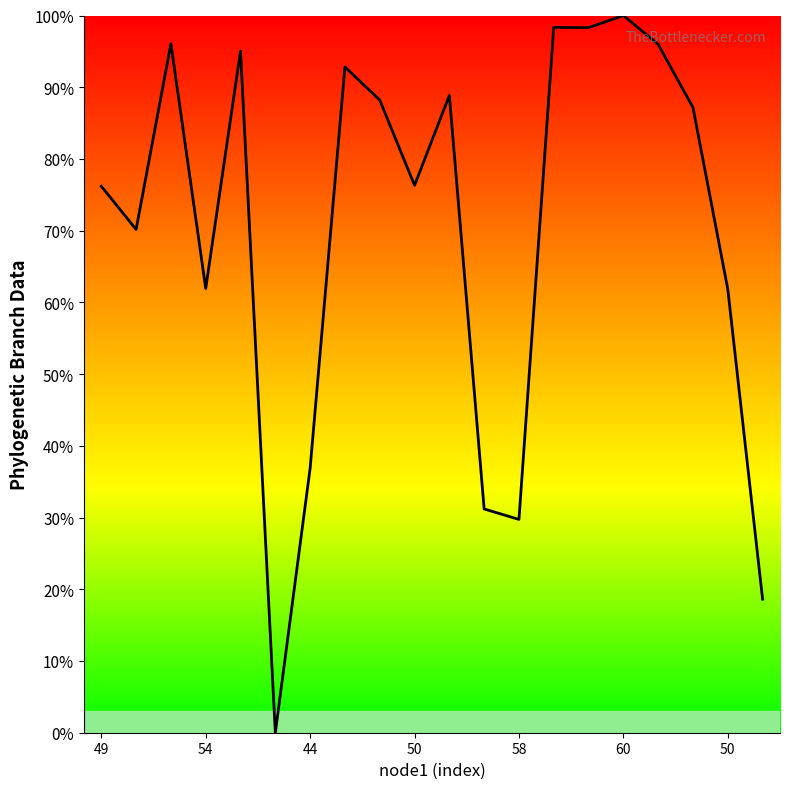

What is the difference between the maximum and minimum values?

100.0